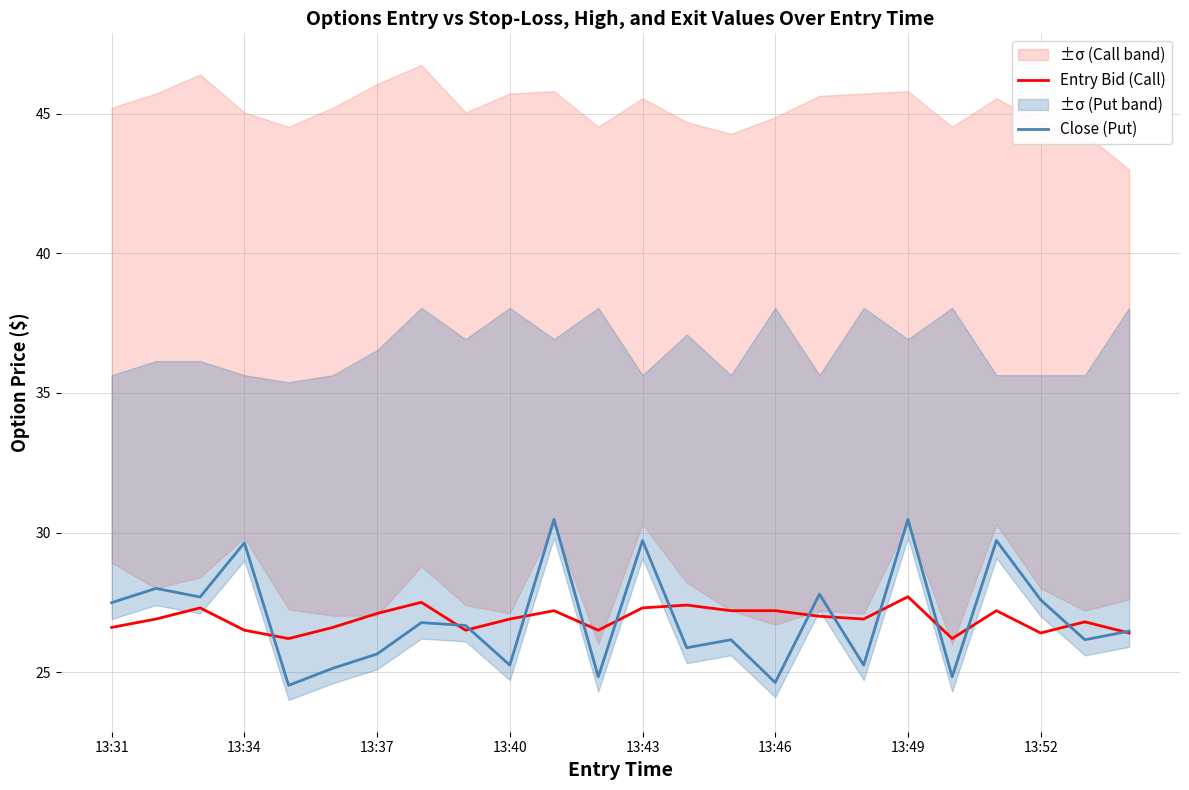

In Close (Put), how many points are lower than both neighbors (excluding endpoints)?

9